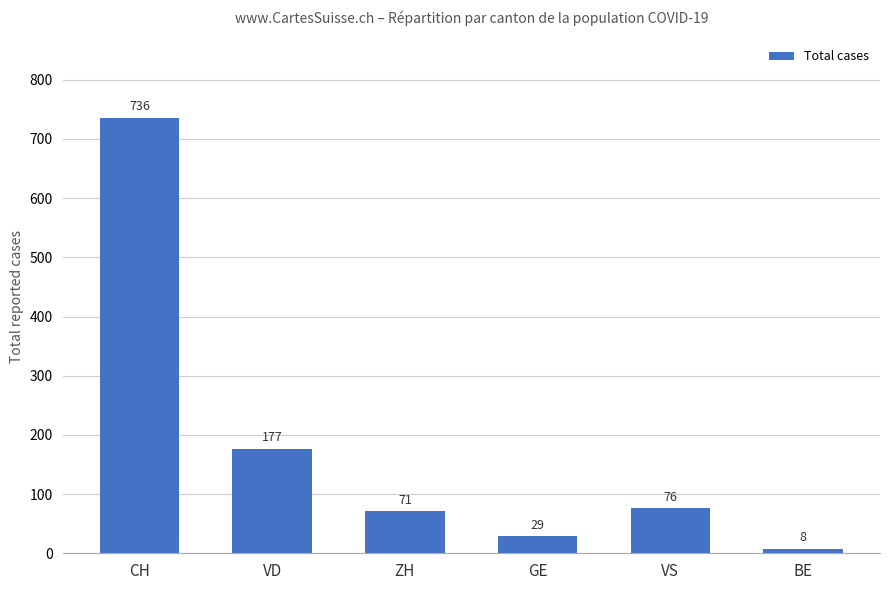

Reading right to left, list all the values displayed in this chart.

BE=8	VS=76	GE=29	ZH=71	VD=177	CH=736